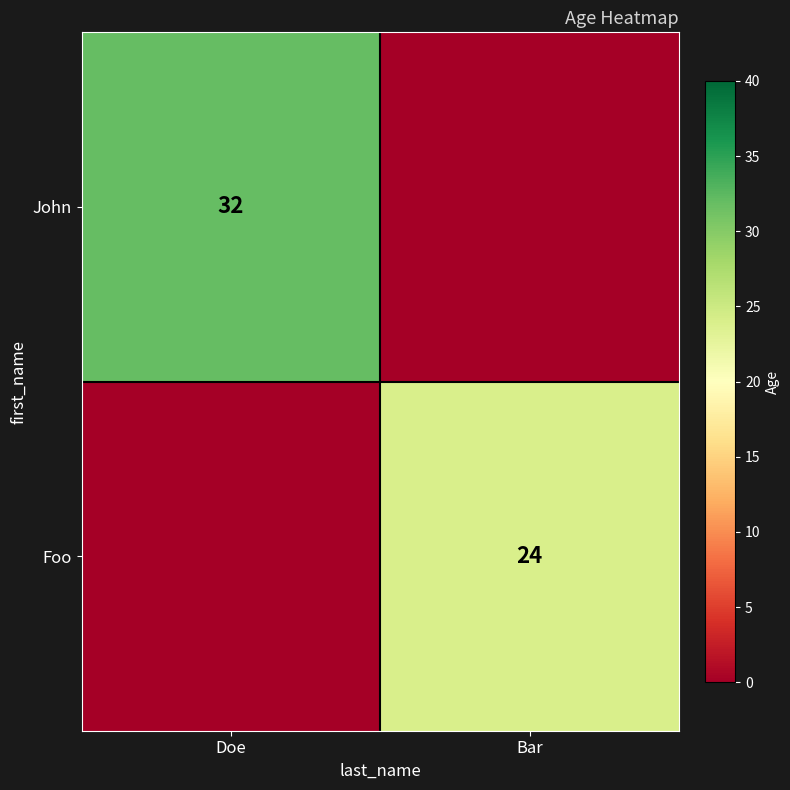

True or false: John has a value of 32 at Doe.

True